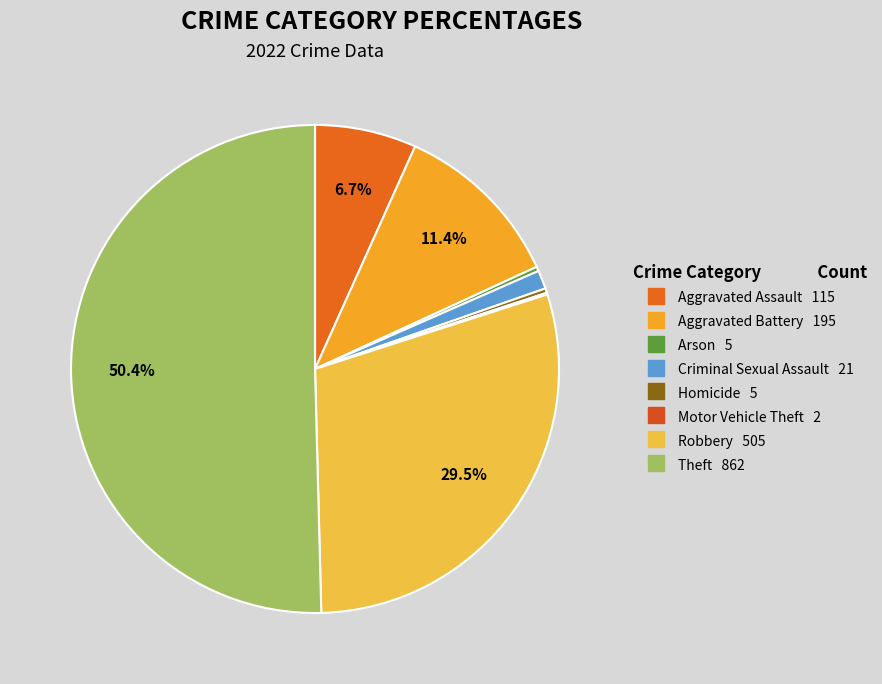

Rank the categories by value from highest to lowest.

Theft, Robbery, Aggravated Battery, Aggravated Assault, Criminal Sexual Assault, Arson, Homicide, Motor Vehicle Theft